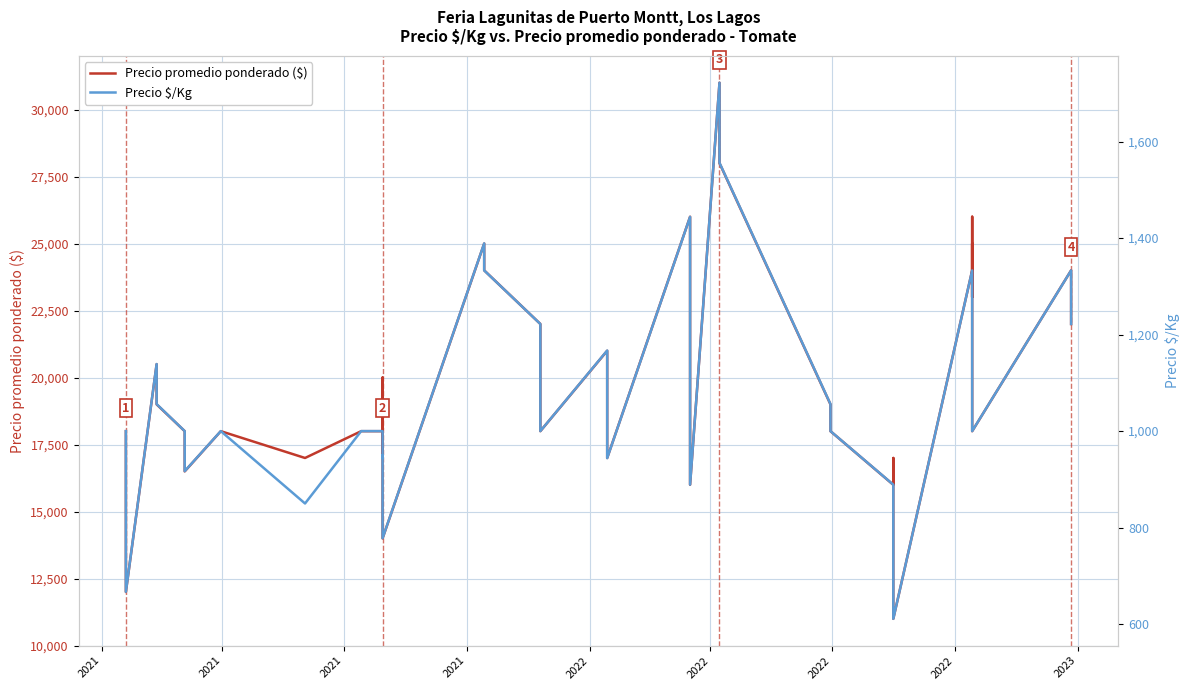

True or false: Precio $/Kg has more than 0 points higher than both neighbors.

True